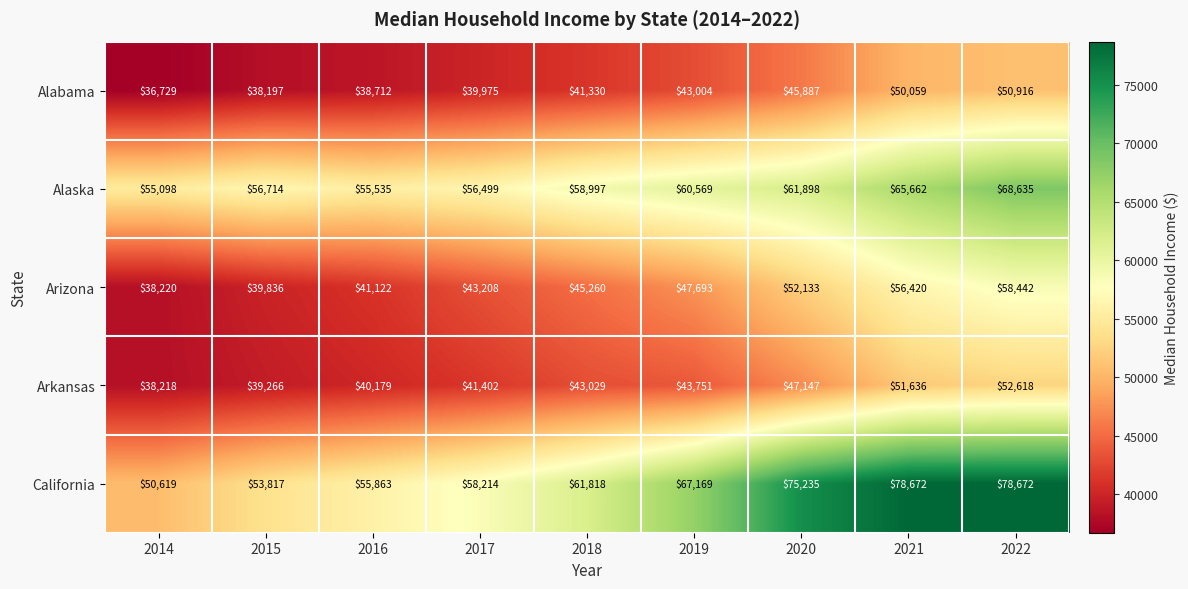

What is the sum of the Arizona values at 2019 and 2018?

92953